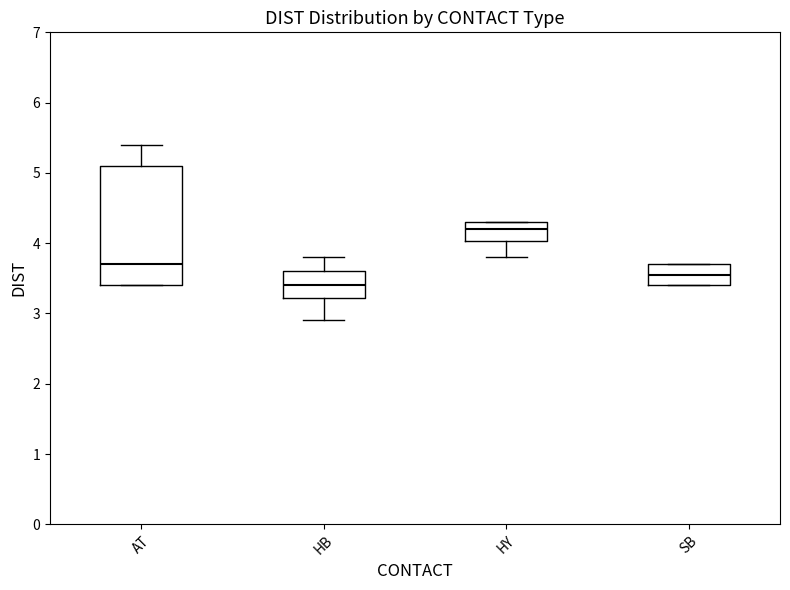

Reading left to right, transcribe this box plot: for each box, give where its median line is, the range the box spans, and where its two whiskers end, as read against the y-axis. The values are not printed on the chart, so give them approximately, as read against the axis.

AT: median 3.7, box 3.4 to 5.1, whiskers 3.4 to 5.4
HB: median 3.4, box 3.2 to 3.6, whiskers 2.9 to 3.8
HY: median 4.2, box 4.0 to 4.3, whiskers 3.8 to 4.3
SB: median 3.6, box 3.4 to 3.7, whiskers 3.4 to 3.7